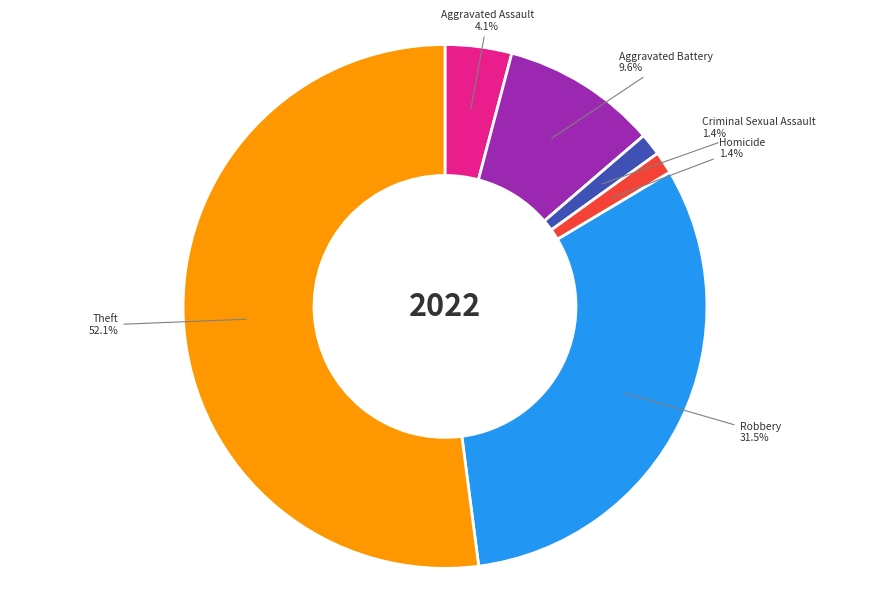

Is there any slice that represents more than half of the pie?

Yes